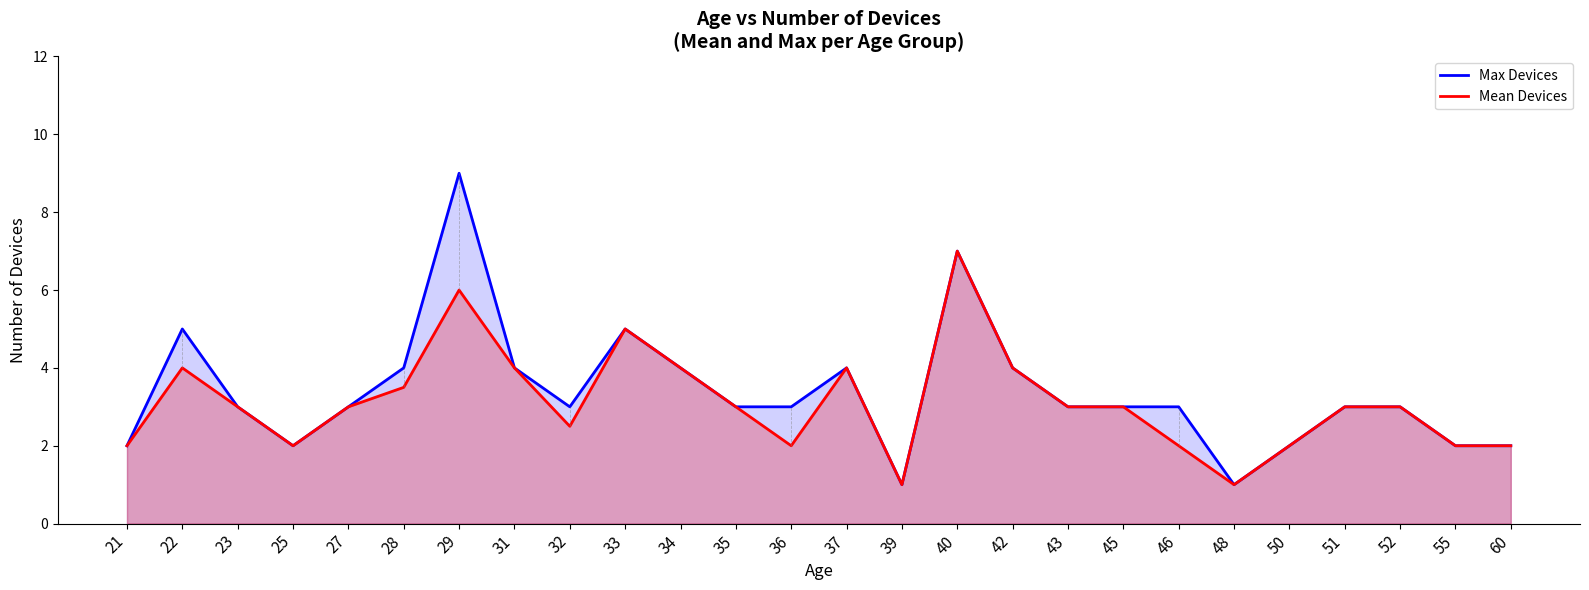

What is the difference between the maximum and minimum values in the Mean Devices series?

6.0